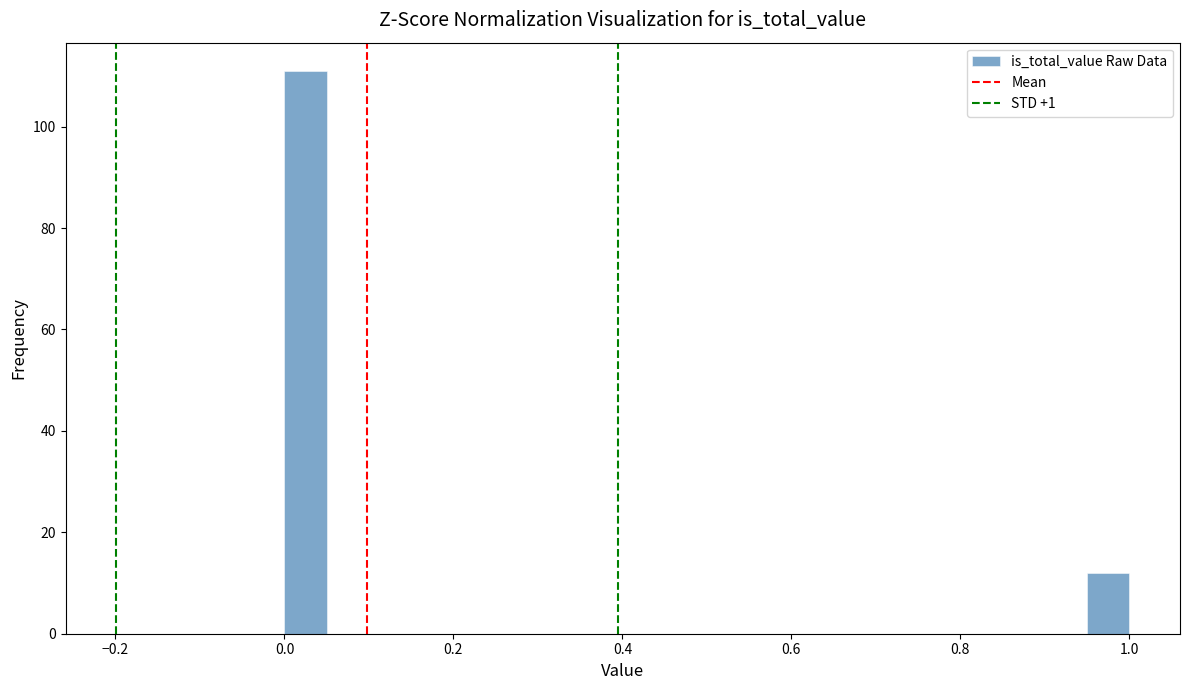

Read against the x-axis, roughly where is the centre of the tallest bar?

0.02